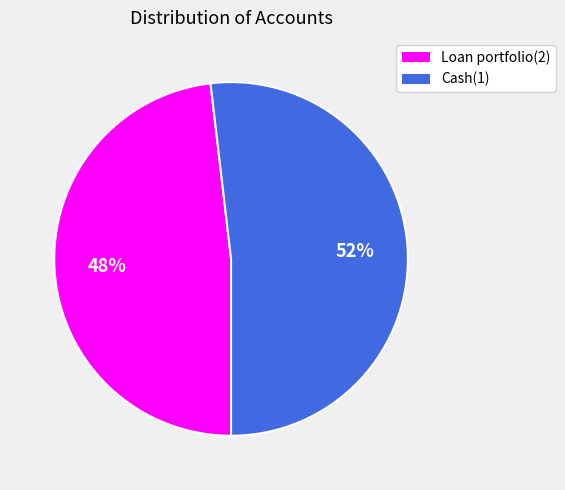

Is the sum of Cash(1) and Loan portfolio(2) greater than half?

Yes